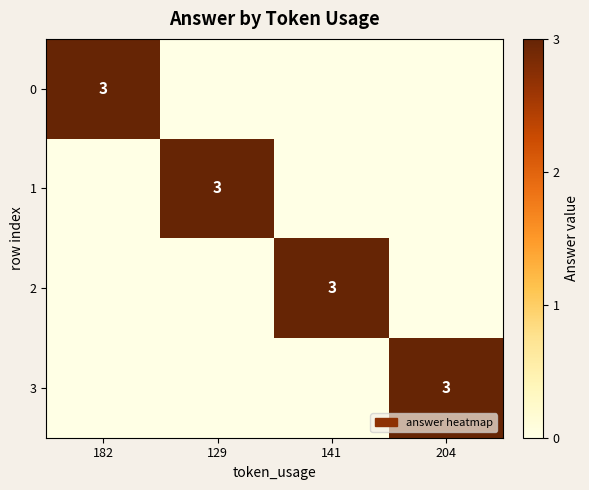

Count the number of categories in the chart.

4